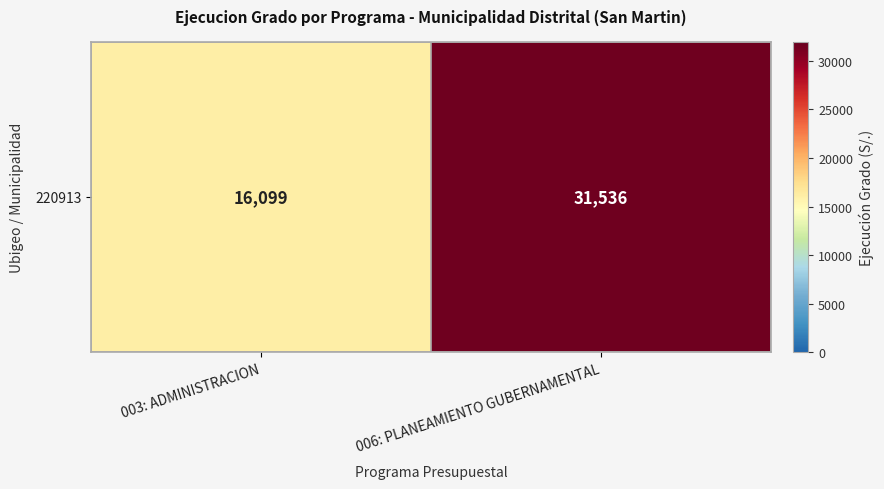

What is the sum of all values?

47635